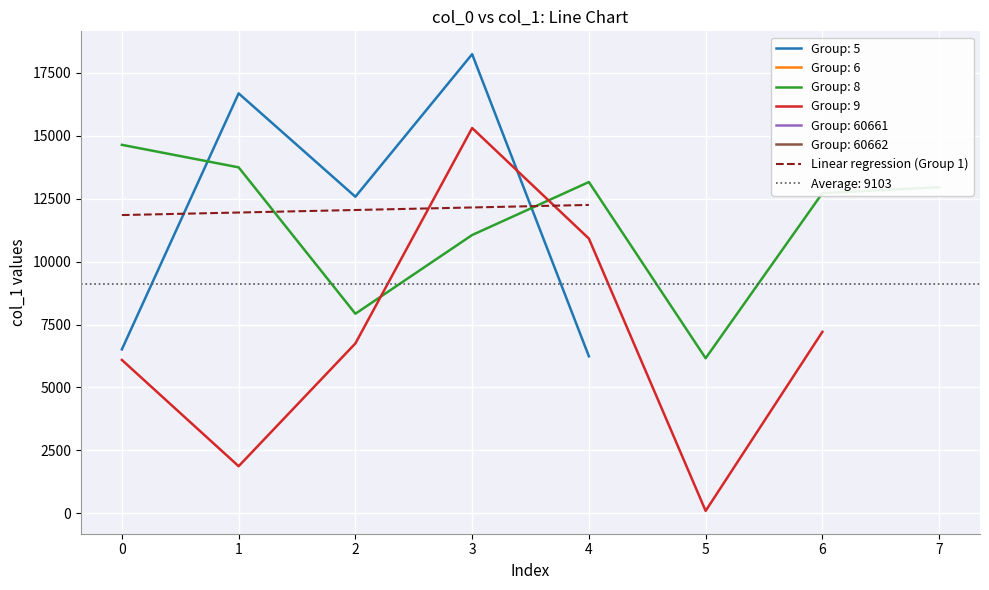

The value of Group: 5 at 0 is 6511.0. True or false?

True